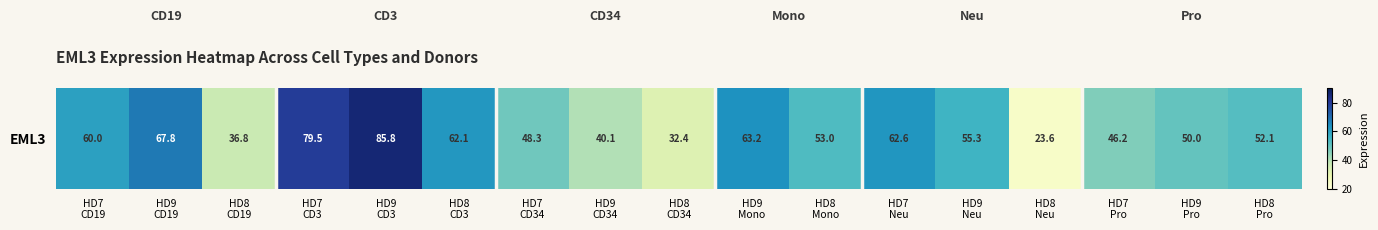

What is the average value?

54.1